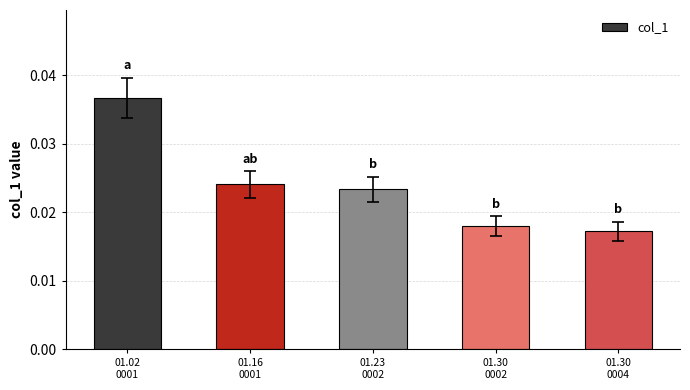

Count the values in the range 0 to 1.

5